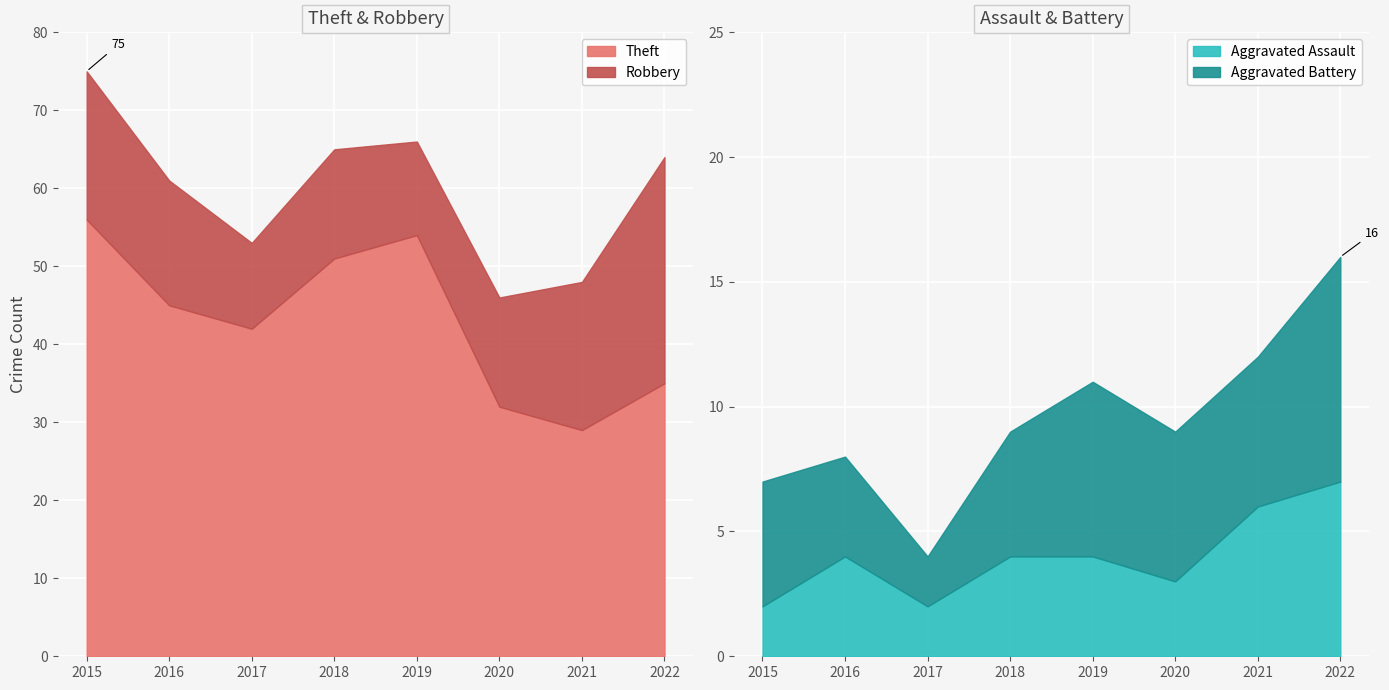

True or false: Aggravated Assault and Theft cross at least once.

False